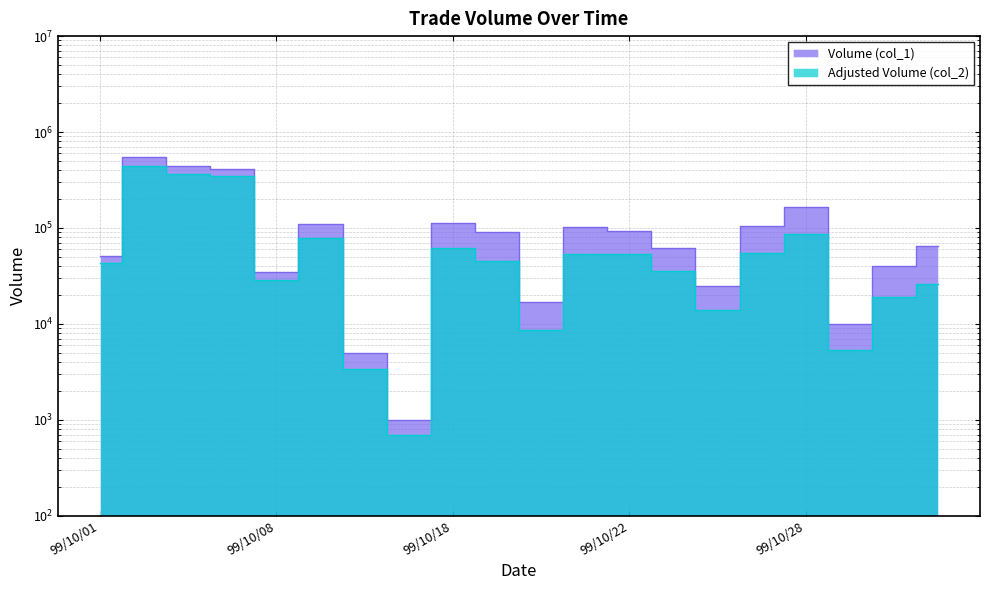

True or false: Volume (col_1) and Adjusted Volume (col_2) cross at least once.

False